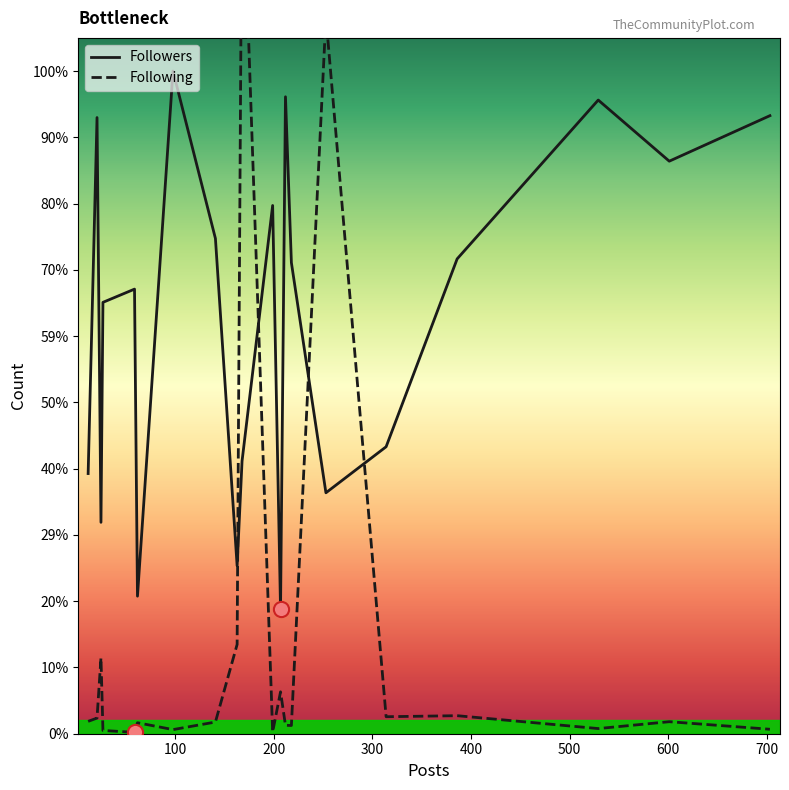

Which series has the largest total across all categories?

Followers